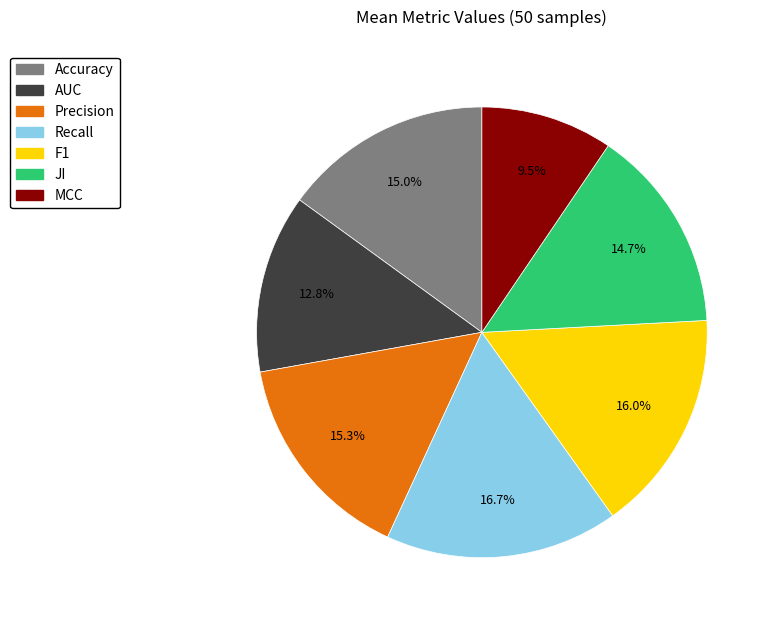

What is the total percentage of MCC and AUC?

22.3%